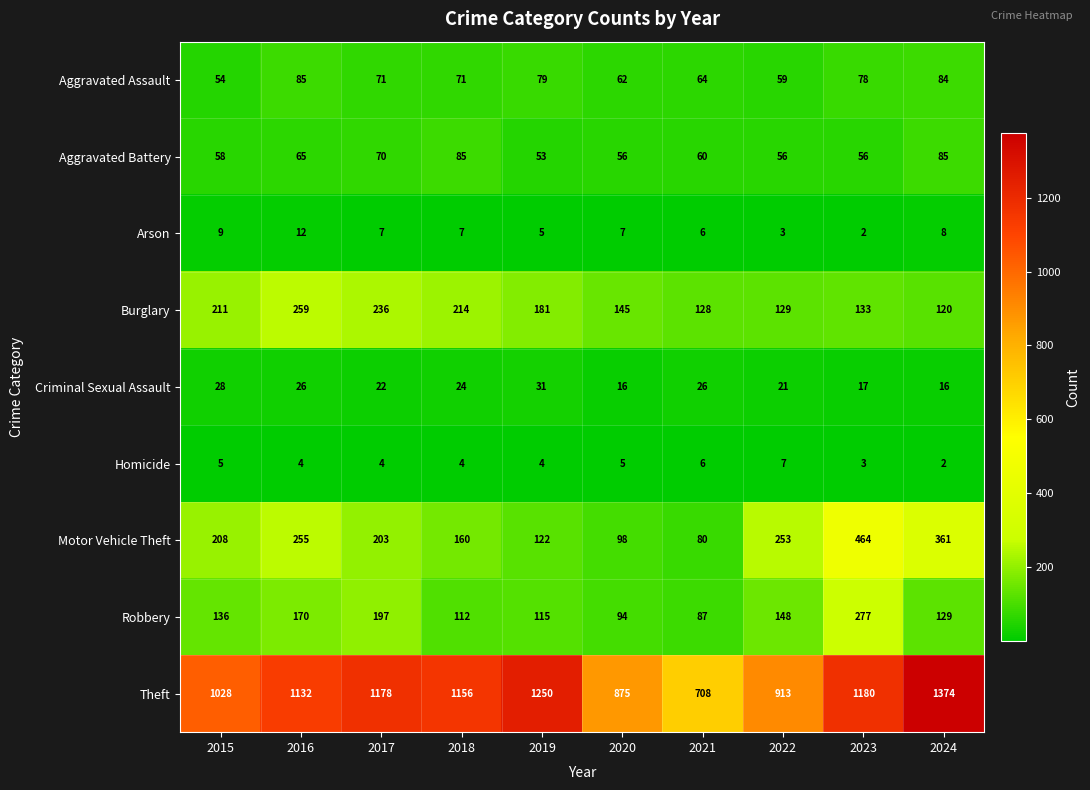

Rank the categories by Burglary value from lowest to highest.

2024, 2021, 2022, 2023, 2020, 2019, 2015, 2018, 2017, 2016